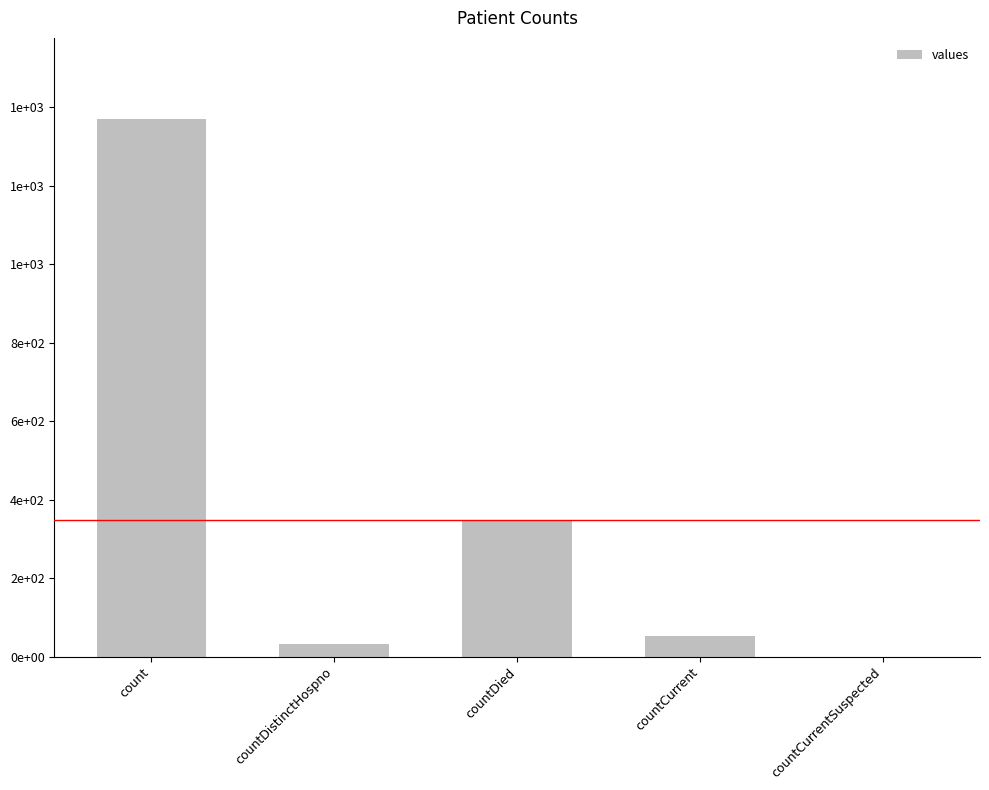

The value at count is 1371. True or false?

True